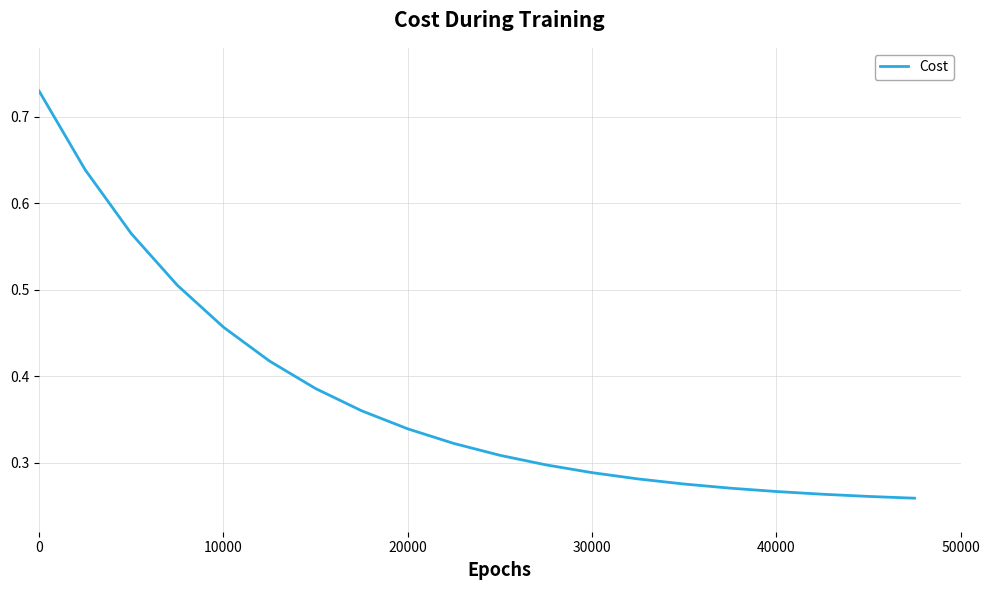

Between 30000 and 10000, which is larger?

10000